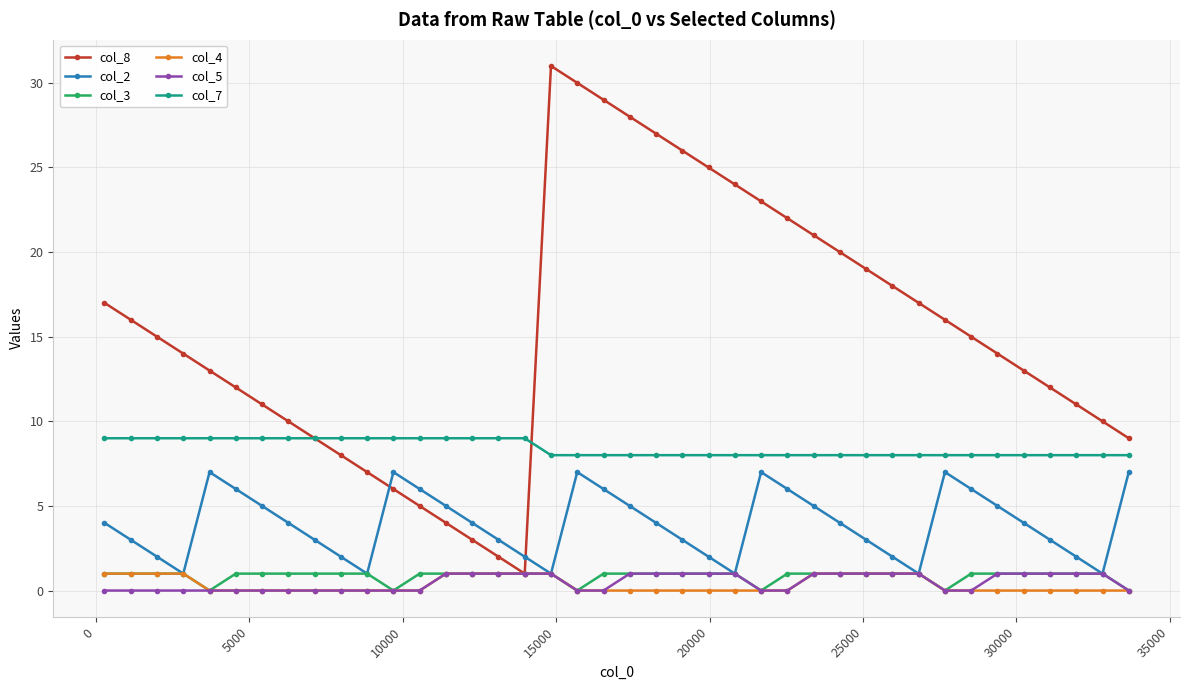

True or false: col_8 has more than 1 interior local peaks.

False